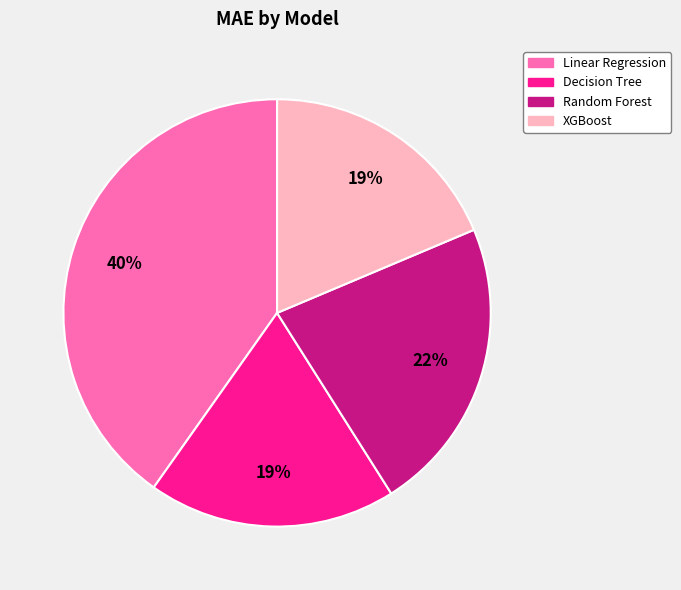

Is it true that XGBoost is 12% of the pie?

False